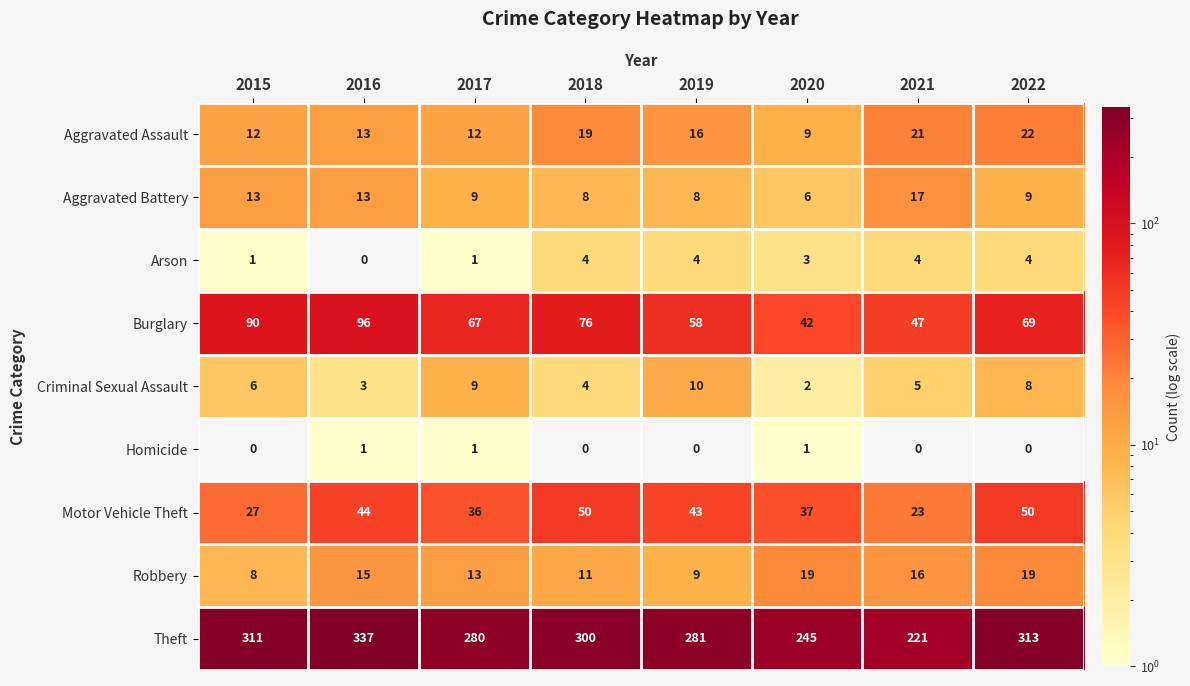

At which label is Theft closest to 279?

2017